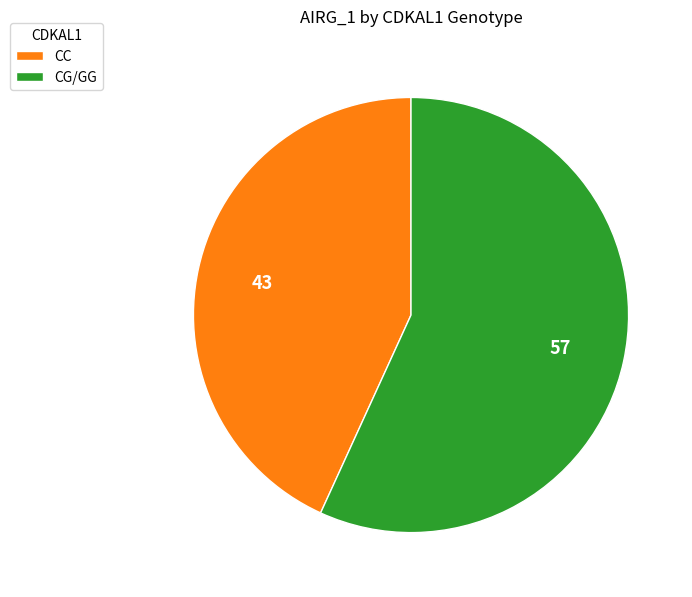

Between CC and CG/GG, which is larger?

CG/GG